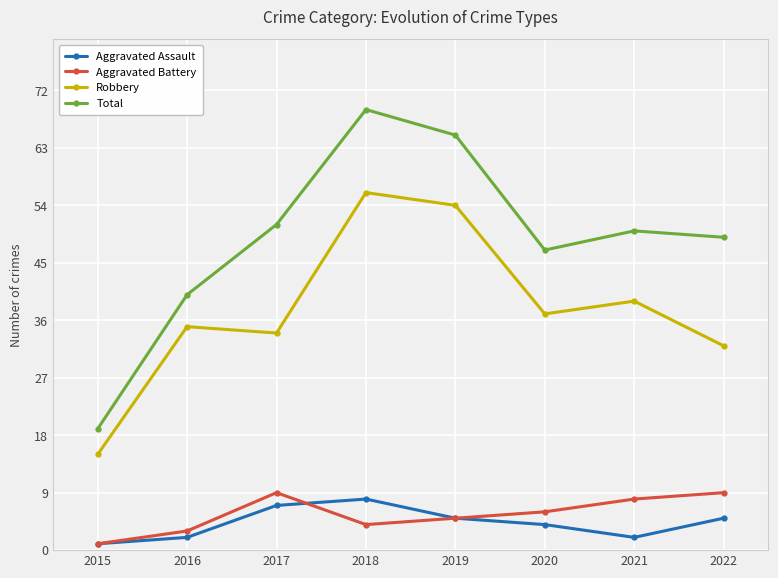

Which series has the widest spread of values?

Total